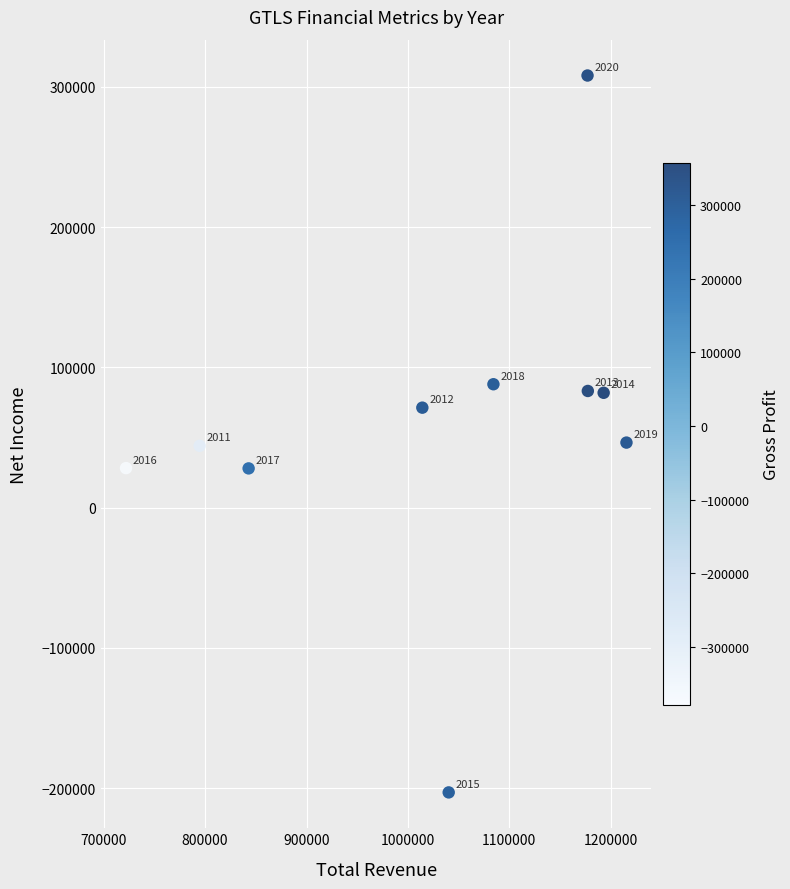

What is the range of Y values (max minus min)?

511100